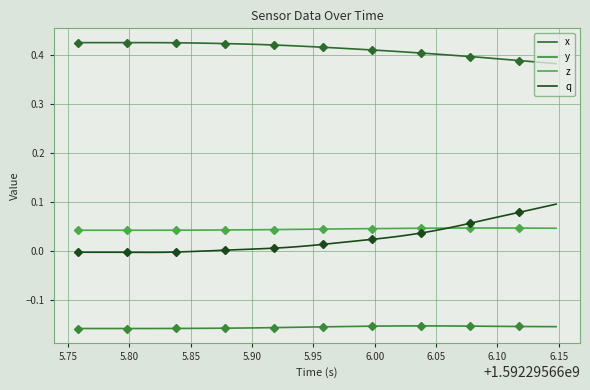

List the series in order of their peak value, highest first.

x, q, z, y